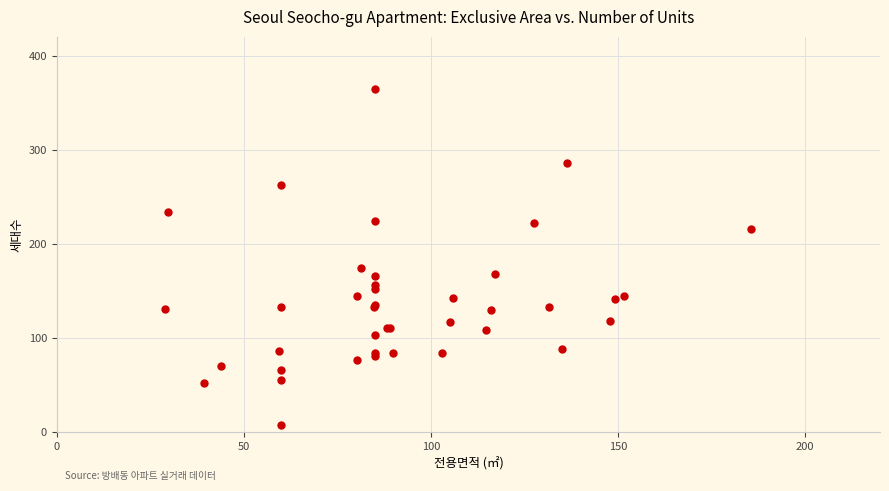

What Y value in the scatter plot is closest to 185?

174